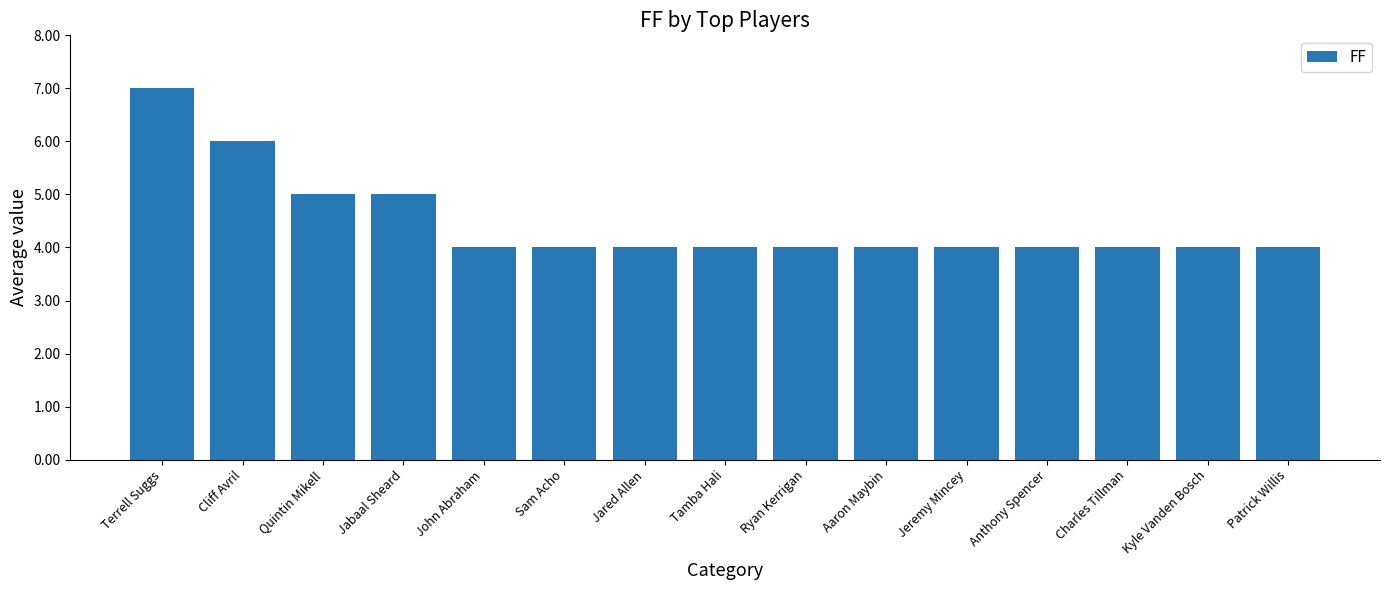

Reading left to right, list all the values displayed in this chart.

7	6	5	5	4	4	4	4	4	4	4	4	4	4	4